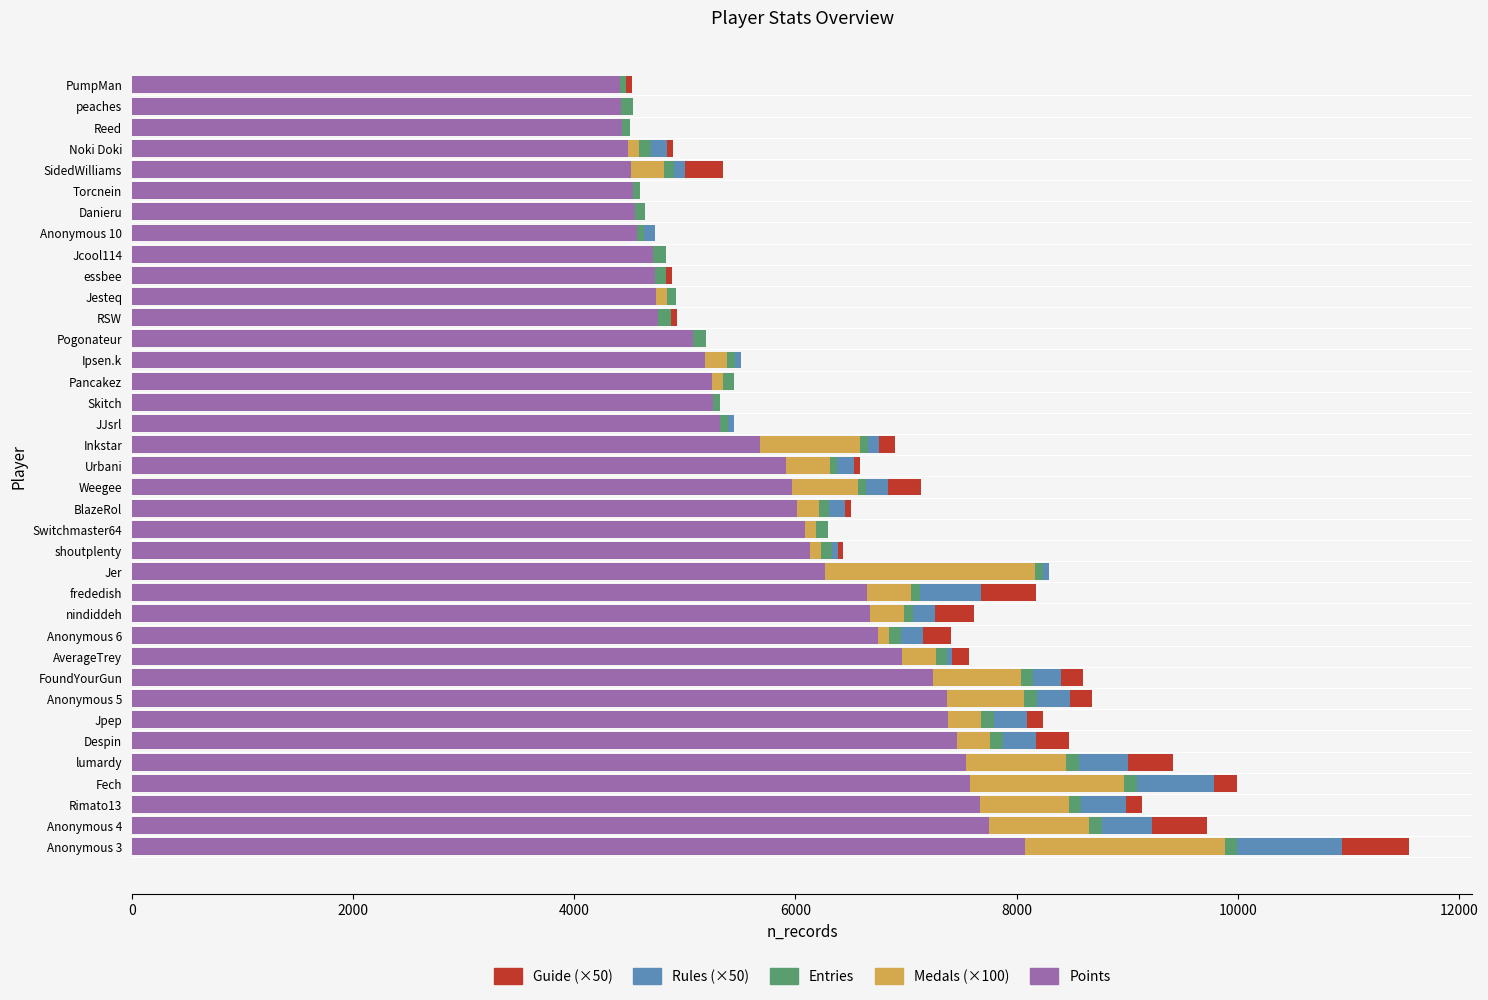

At which category is the sum across all series the highest?

Anonymous 3